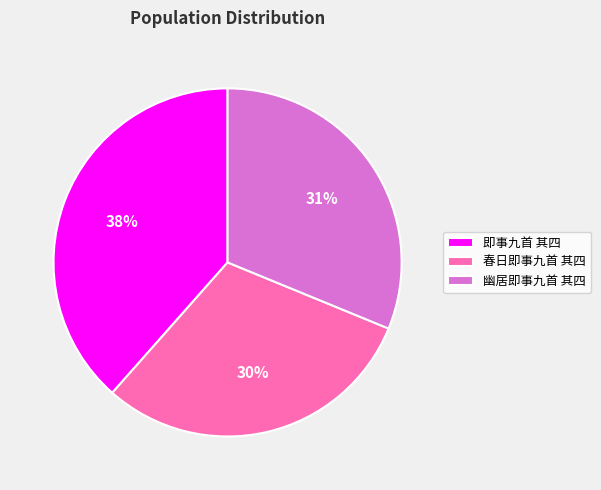

Which category has the biggest portion of the pie?

即事九首 其四